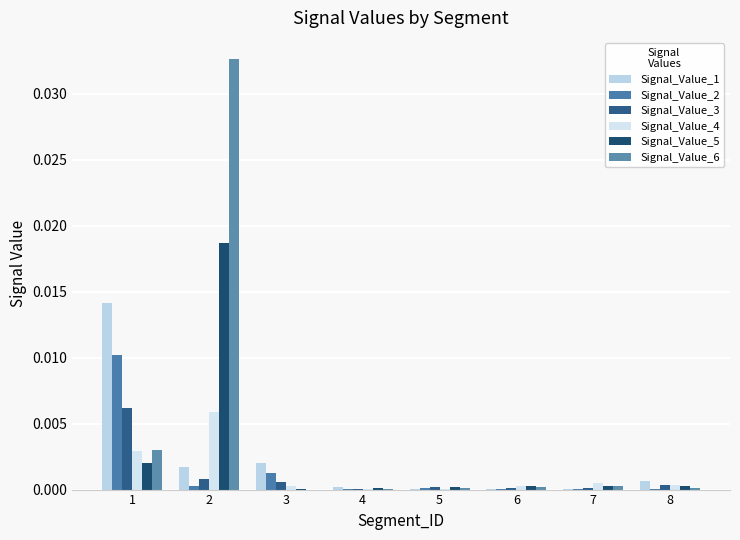

Are the bars horizontal?

No